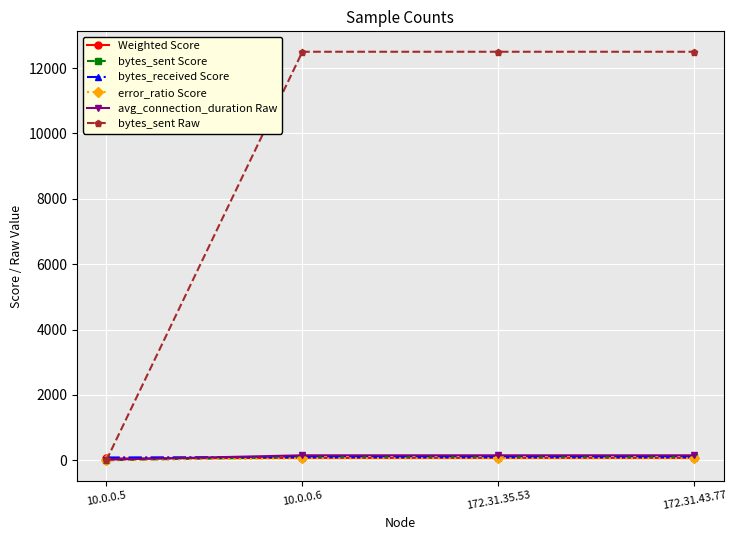

What is the value of the bytes_sent Raw point at the 3rd from the left?

12500.0